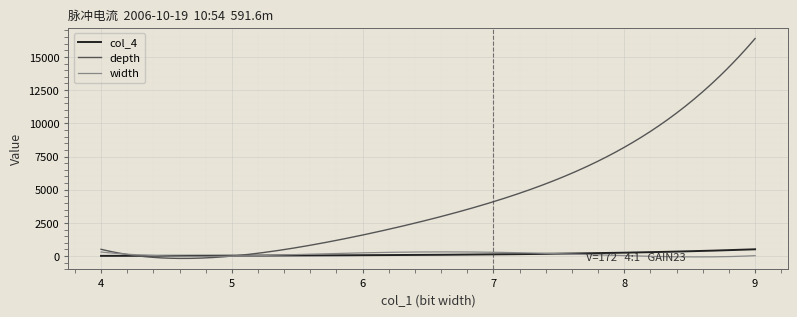

Which series has the largest range (max minus min)?

depth